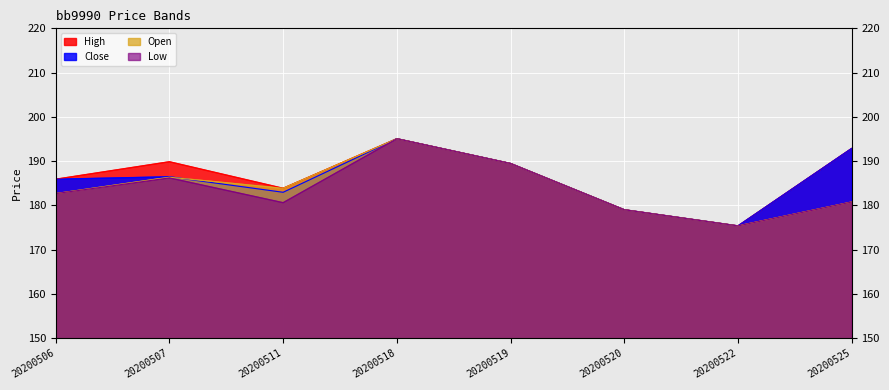

What is the total value across all series at 20200518?

780.2